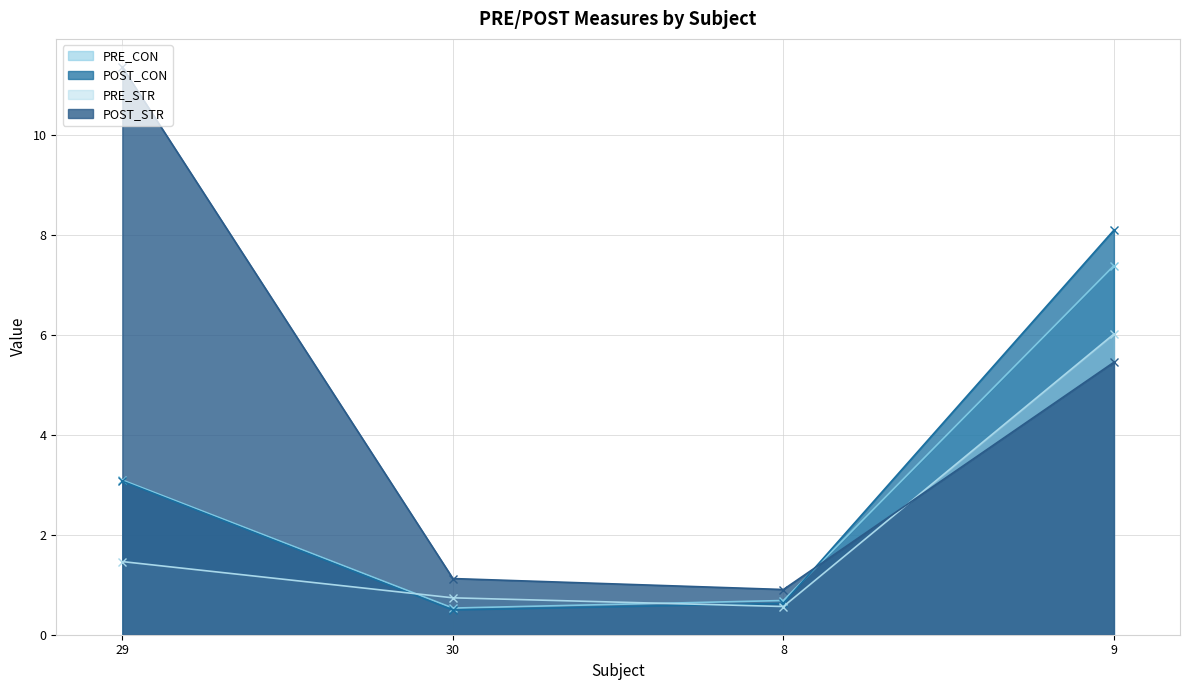

True or false: PRE_CON has a value of 0.4 at 8.

False